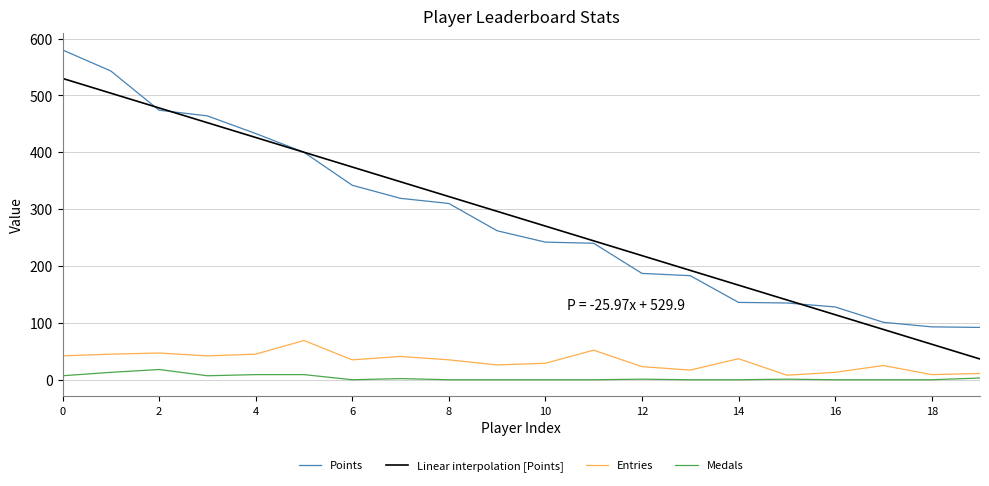

True or false: Medals and Points cross at least once.

False